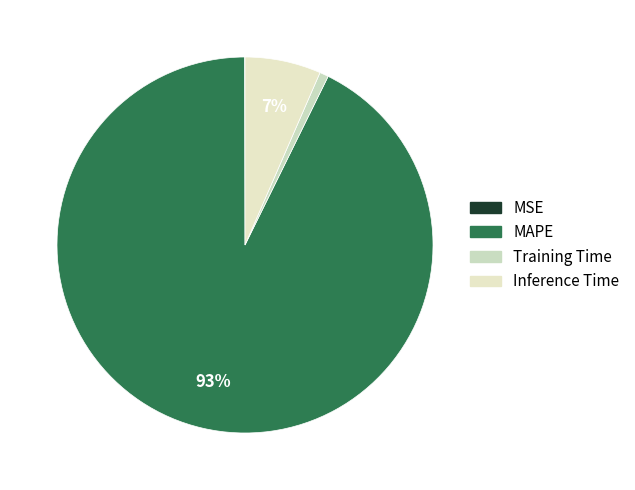

To the nearest percent, what percentage of the pie is Inference Time?

7%